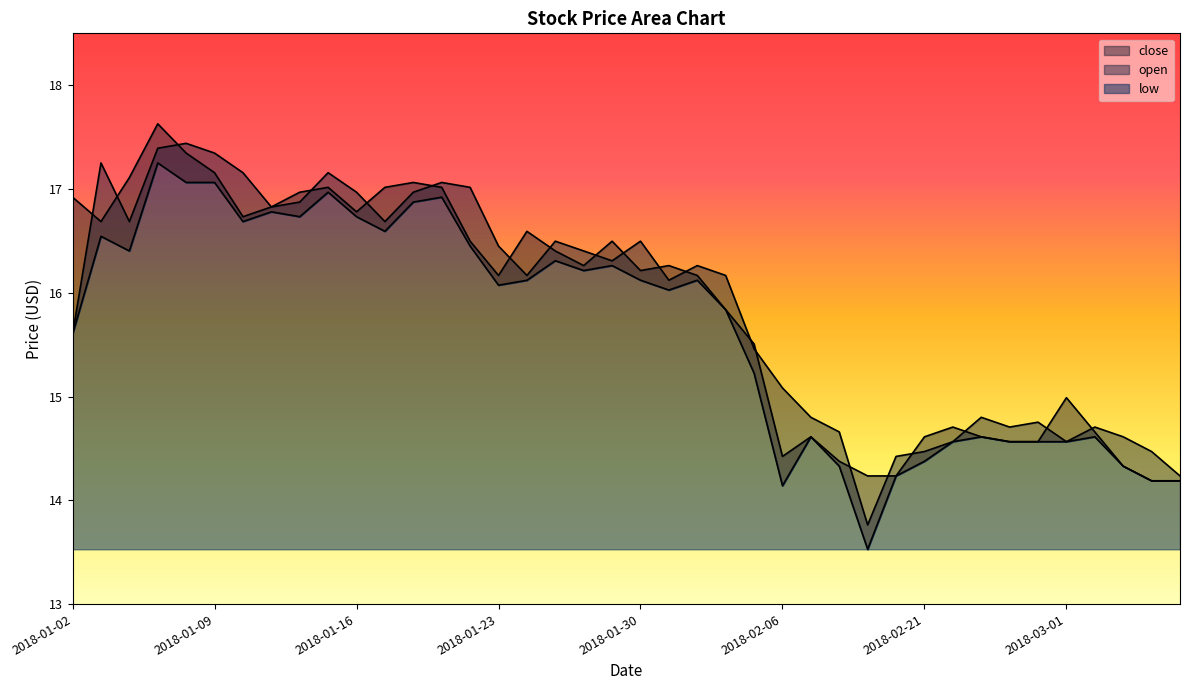

Reading left to right, list all the values displayed in this chart.

close: 16.9	16.7	17.1	17.6	17.3	17.2	16.7	16.8	17.0	17.0	16.8	17.0	17.1	17.0	16.5	16.2	16.6	16.4	16.3	16.5	16.2	16.3	16.2	15.8	15.5	14.4	14.6	14.4	14.2	14.2	14.6	14.7	14.6	14.6	14.6	15.0	14.7	14.3	14.2	14.2
open: 15.6	17.3	16.7	17.4	17.4	17.3	17.2	16.8	16.9	17.2	17.0	16.7	17.0	17.1	17.0	16.4	16.2	16.5	16.4	16.3	16.5	16.1	16.3	16.2	15.5	15.1	14.8	14.7	13.8	14.4	14.5	14.6	14.8	14.7	14.8	14.6	14.7	14.6	14.5	14.2
low: 15.6	16.5	16.4	17.3	17.1	17.1	16.7	16.8	16.7	17.0	16.7	16.6	16.9	16.9	16.4	16.1	16.1	16.3	16.2	16.3	16.1	16.0	16.1	15.8	15.2	14.1	14.6	14.3	13.5	14.2	14.4	14.6	14.6	14.6	14.6	14.6	14.6	14.3	14.2	14.2